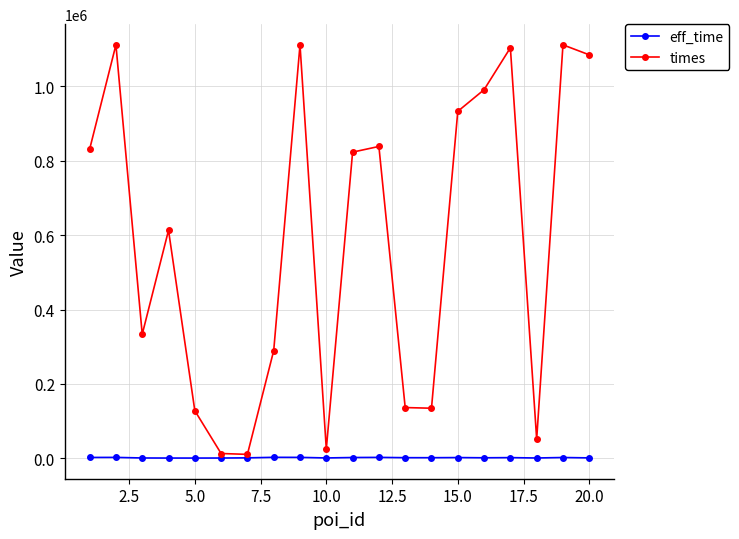

Which series has the largest total across all categories?

times